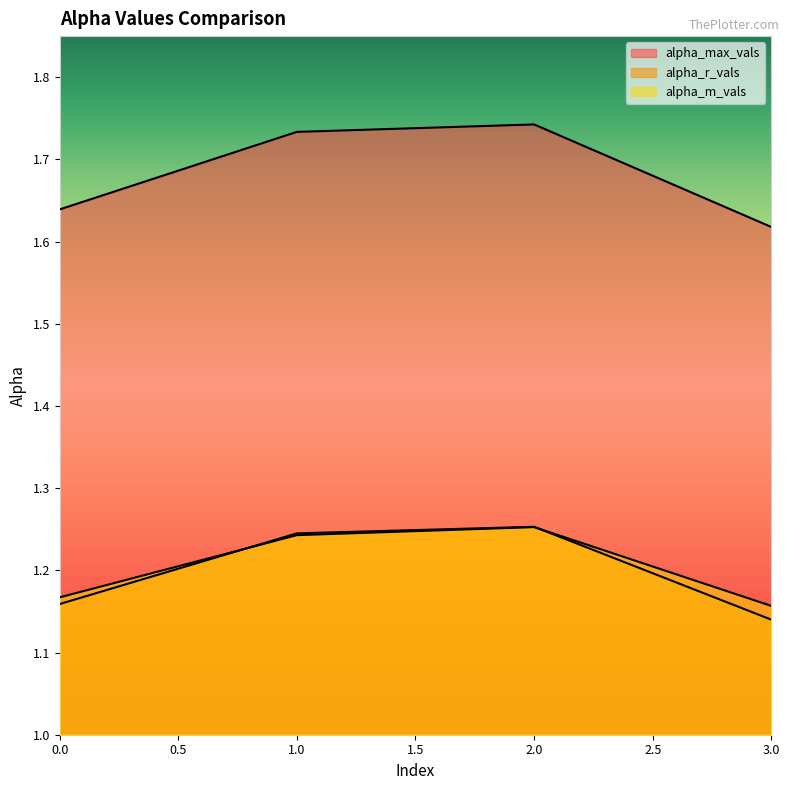

True or false: alpha_max_vals and alpha_r_vals cross at least once.

False